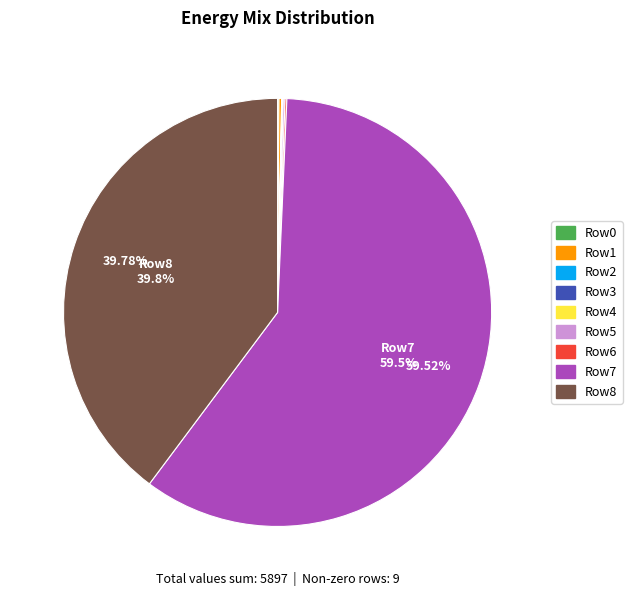

Is there a majority slice in this chart?

Yes